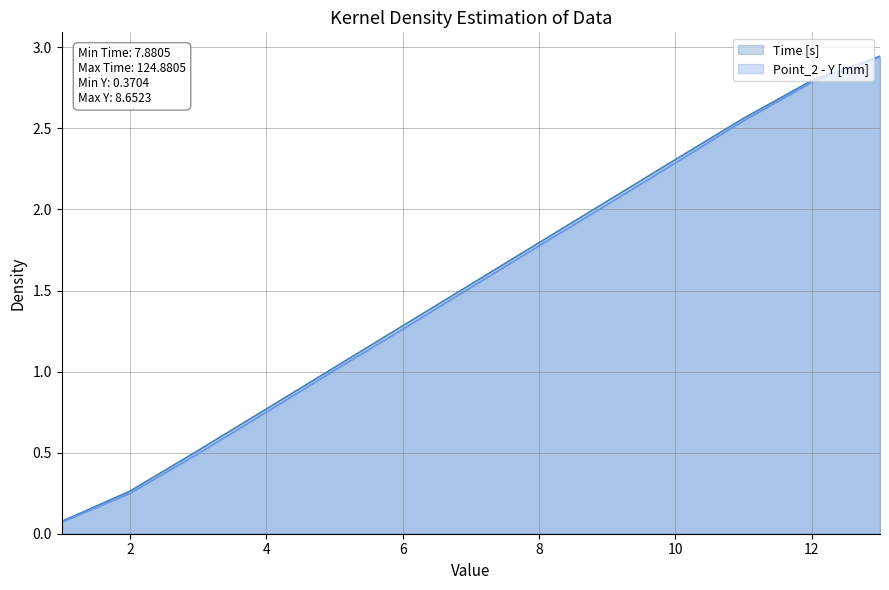

What is the total value across all series at 9?

4.1